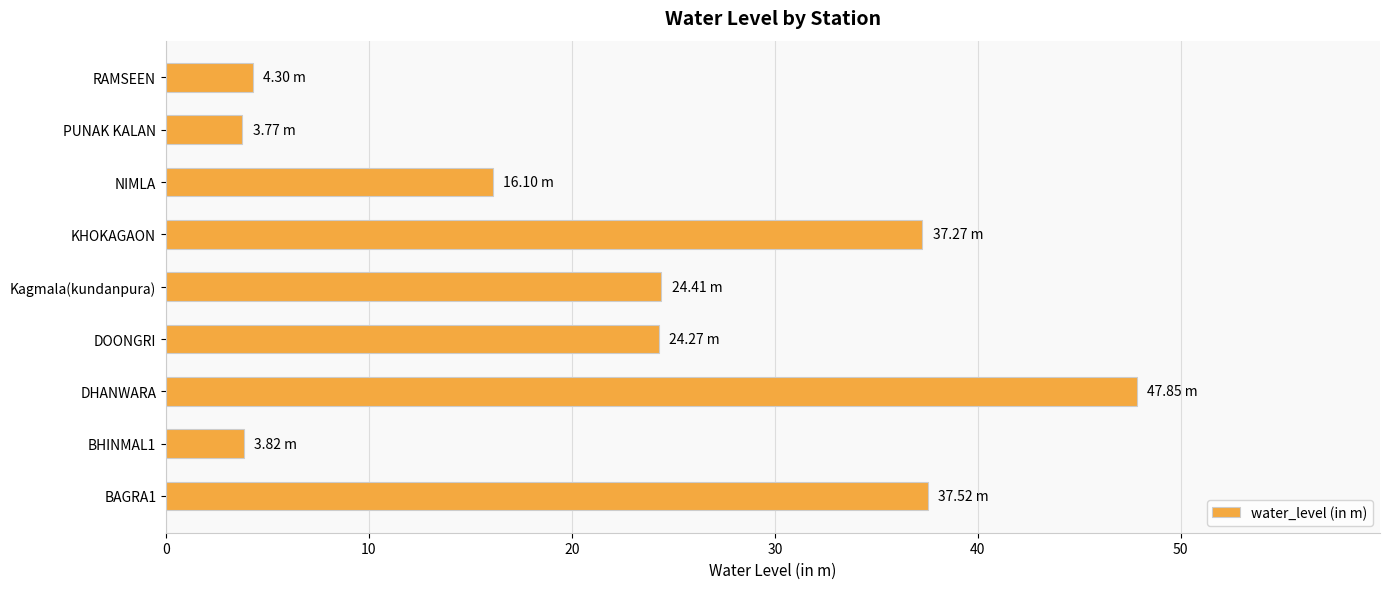

What is the difference between the values at RAMSEEN and NIMLA?

11.8